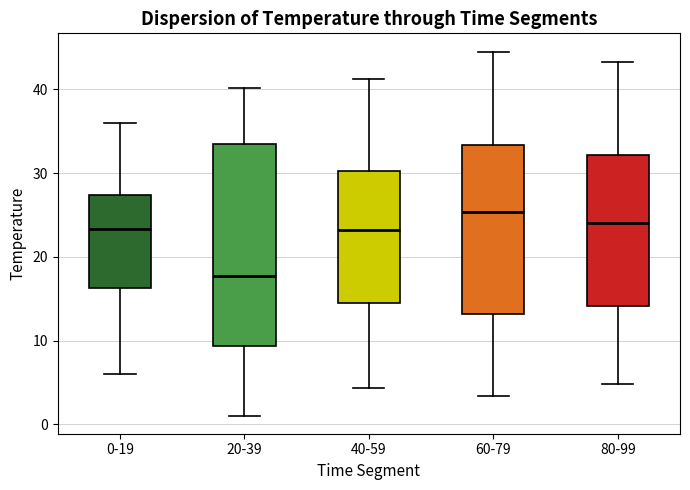

Where does the median line of the box for 20-39 sit on the y-axis? The values are not printed on the chart, so give them approximately, as read against the axis.

18